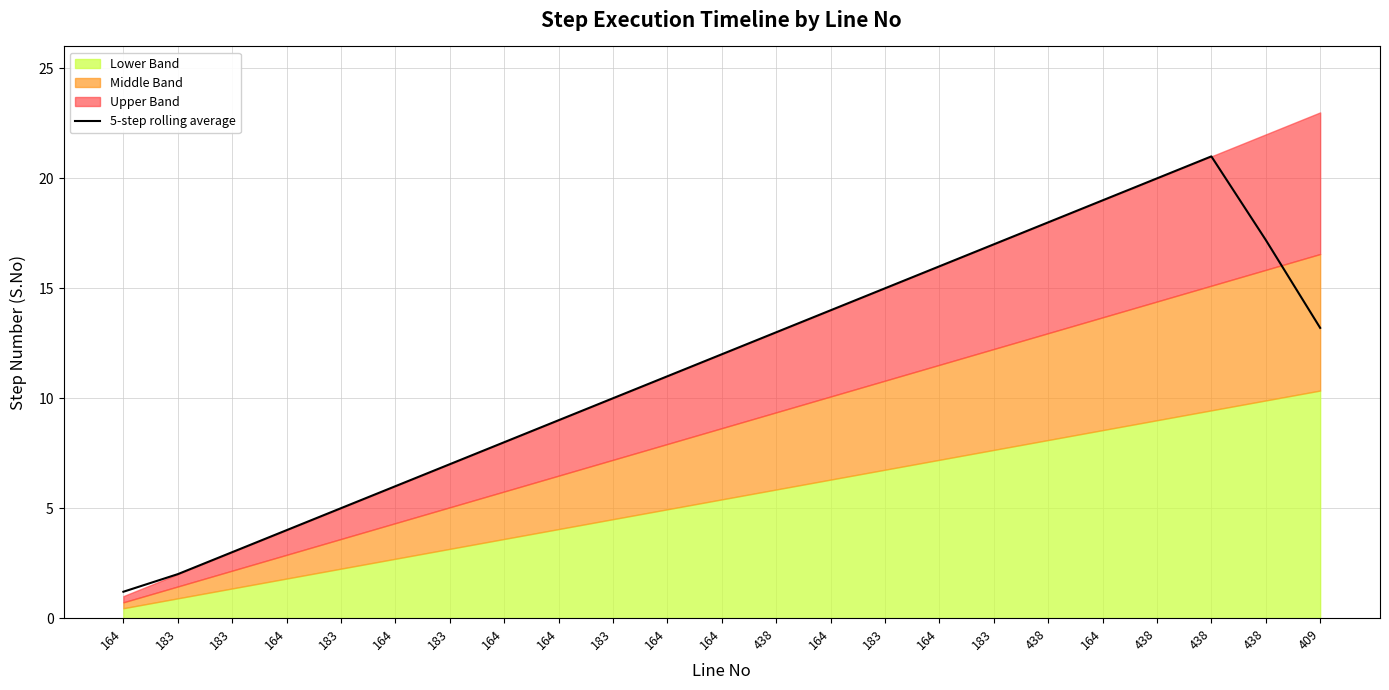

Which label corresponds to the largest value in the chart?

438